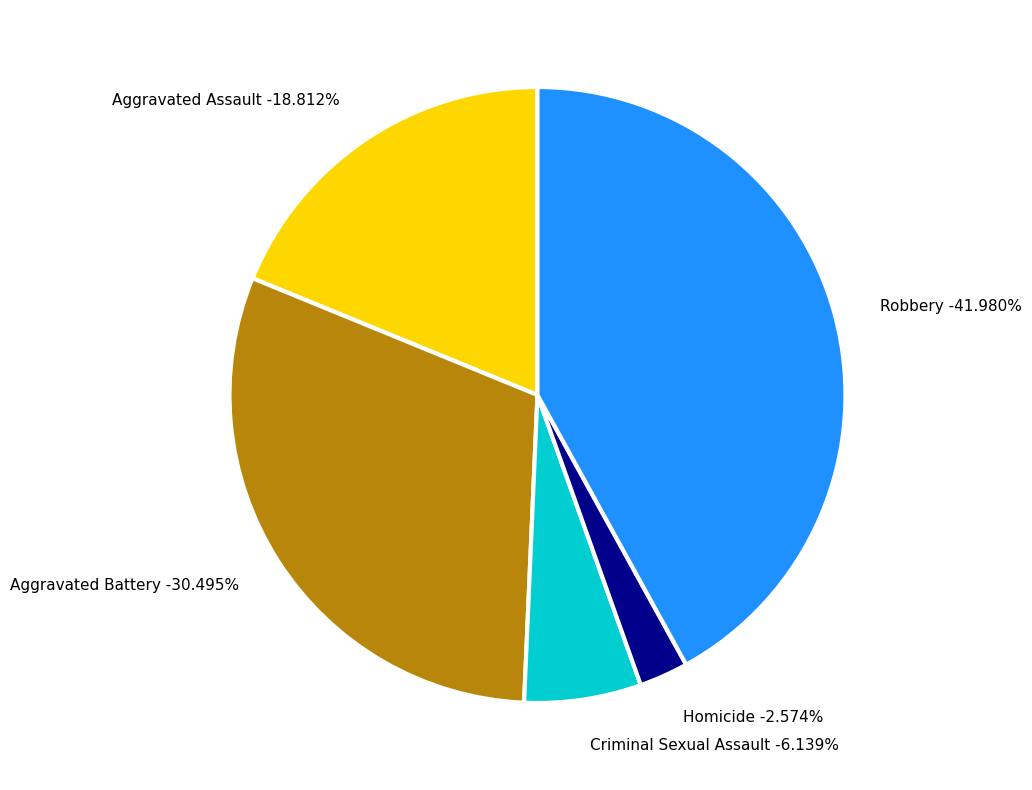

What percentage is the Aggravated Battery slice, to the nearest percent?

30%